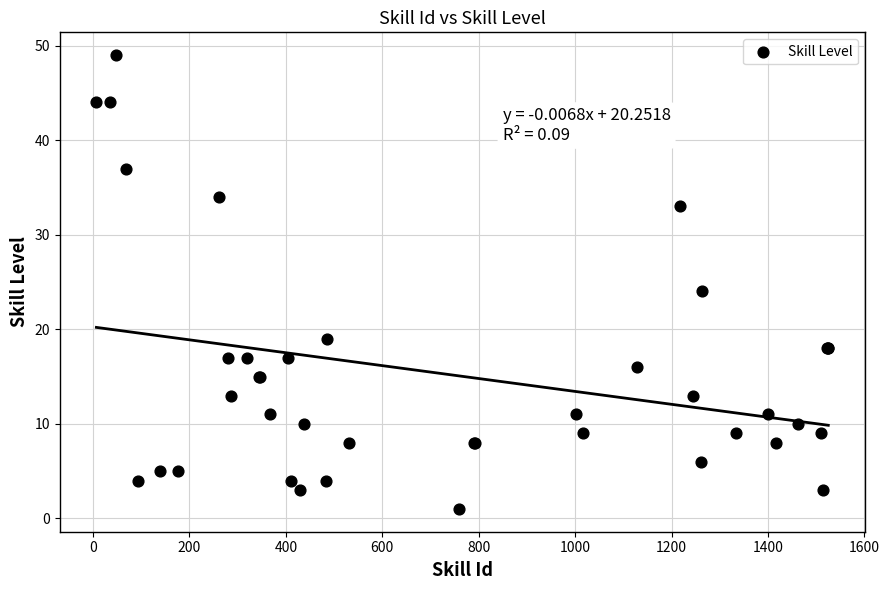

What Y value in the scatter plot is closest to 25?

24